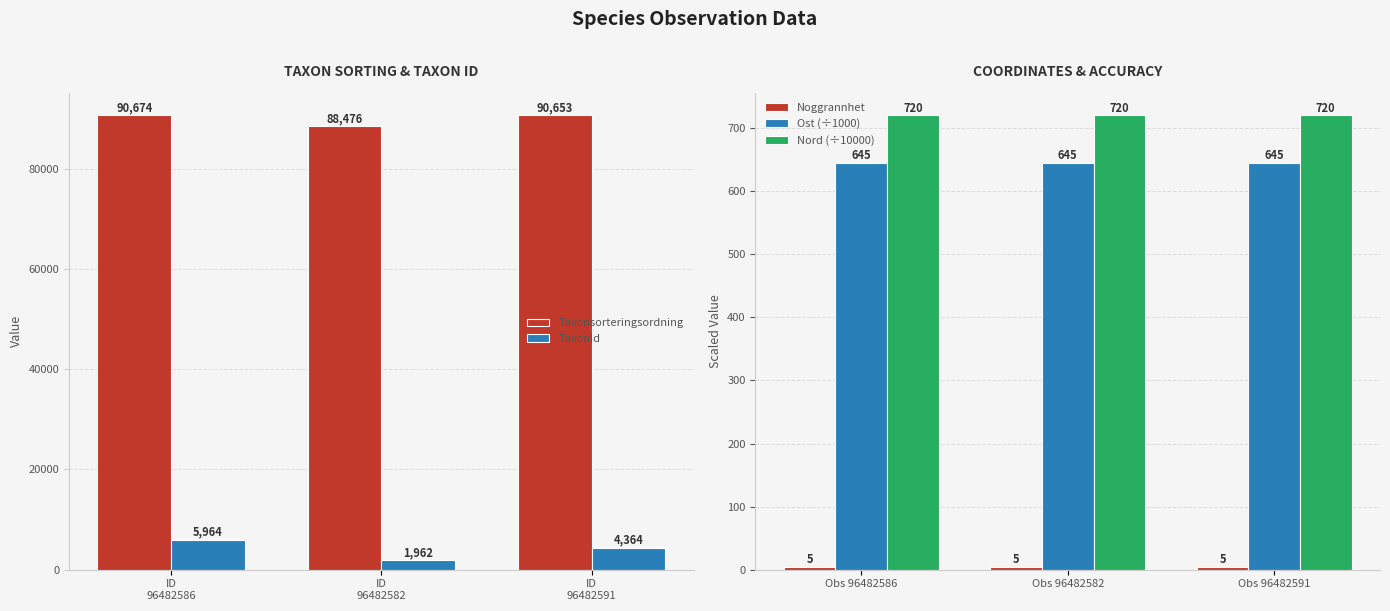

The Nord (÷10000) series shows 1233.3 at Obs 96482586. True or false?

False